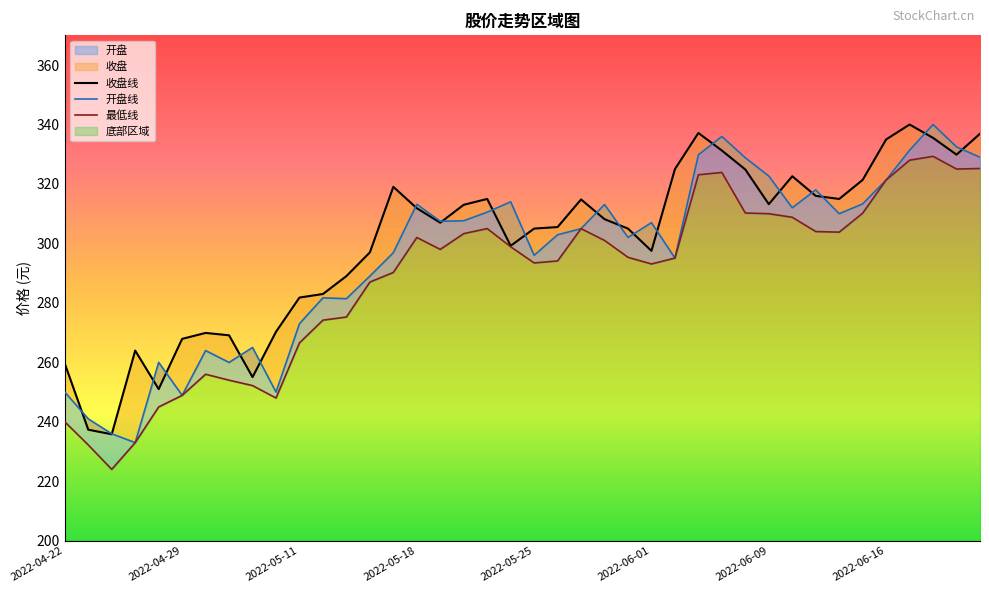

True or false: 最低 and 开盘 intersect in this chart.

False